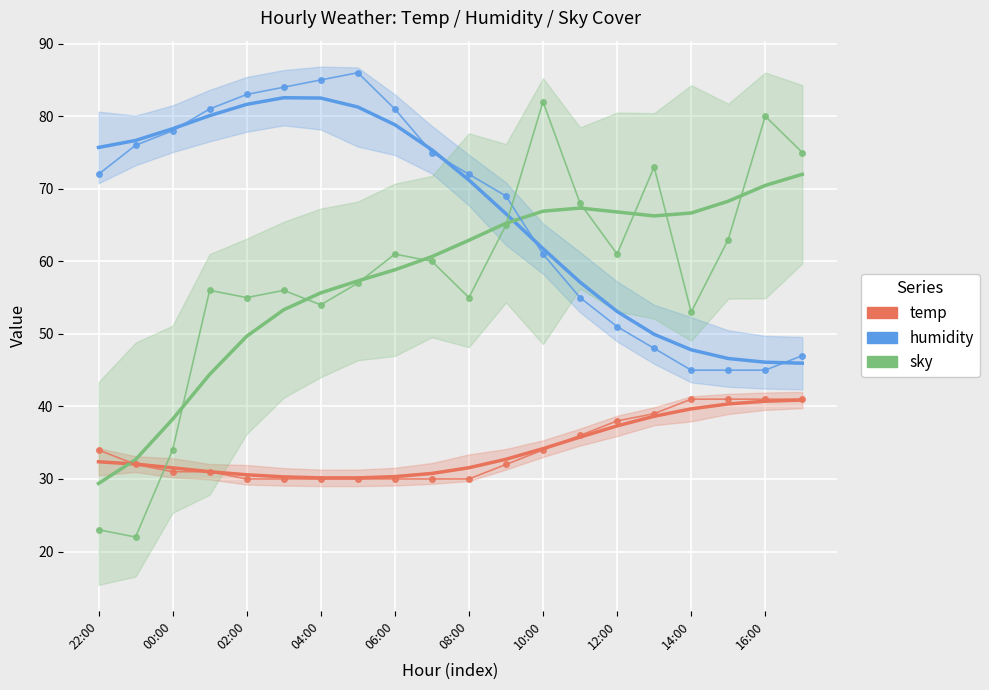

Between which two adjacent categories do sky and humidity first intersect?

11 and 12